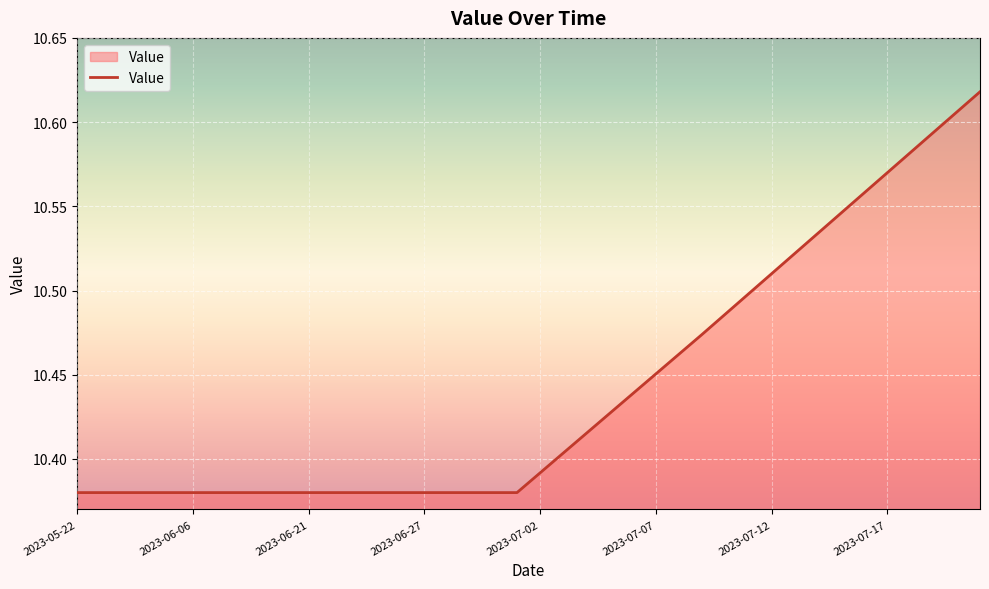

What is the value of the 13th point from the left?

10.4